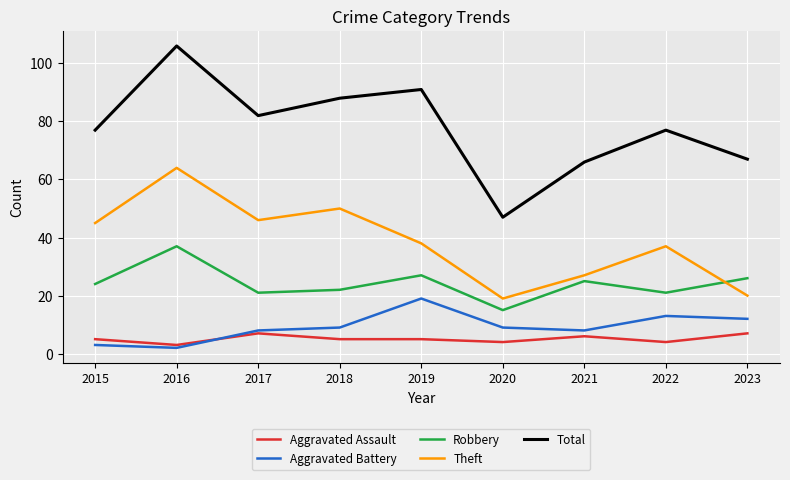

What is the maximum value for Aggravated Assault?

7